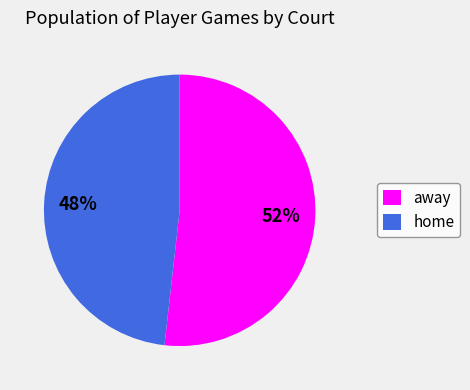

What is the smallest slice in the pie chart?

home